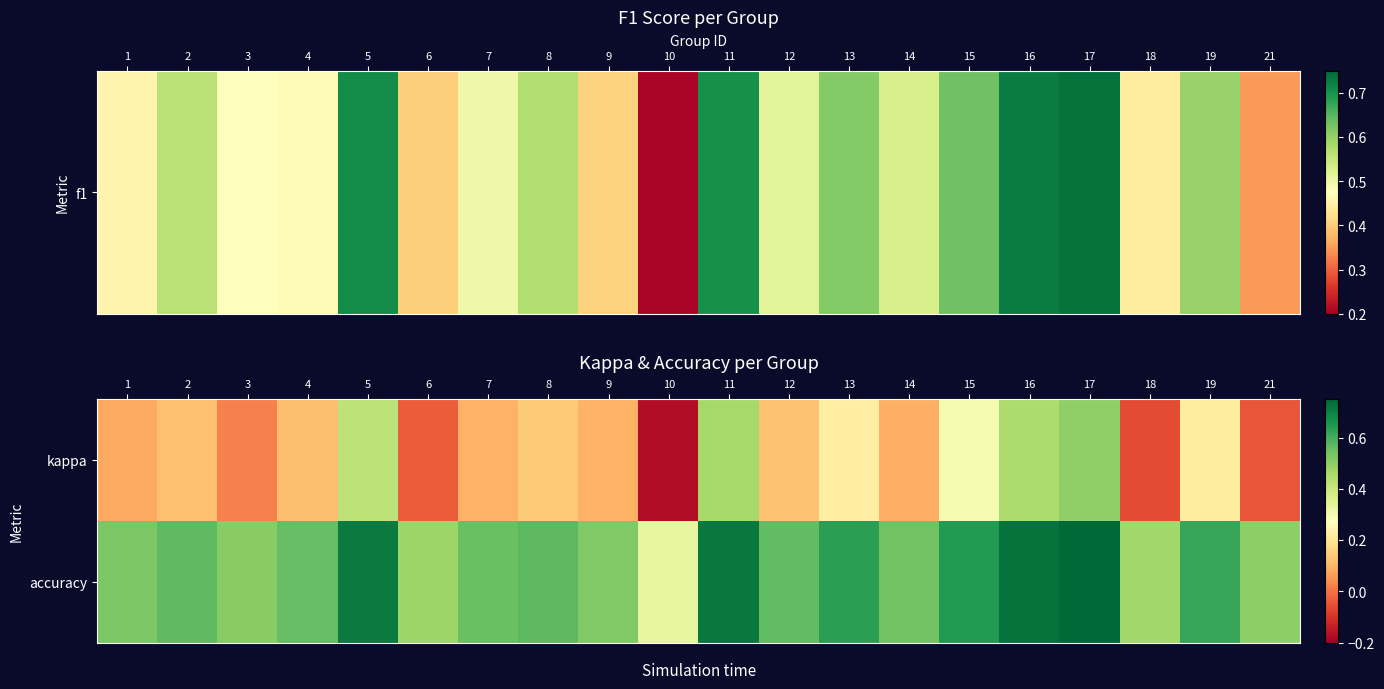

Reading left to right, list all the values displayed in this chart.

kappa: 1=0.1	2=0.1	3=0.0	4=0.1	5=0.4	6=-0.0	7=0.1	8=0.1	9=0.1	10=-0.2	11=0.5	12=0.1	13=0.2	14=0.1	15=0.3	16=0.4	17=0.5	18=-0.1	19=0.2	21=-0.0
accuracy: 1=0.5	2=0.6	3=0.5	4=0.6	5=0.7	6=0.5	7=0.6	8=0.6	9=0.5	10=0.3	11=0.7	12=0.6	13=0.6	14=0.5	15=0.6	16=0.7	17=0.7	18=0.5	19=0.6	21=0.5